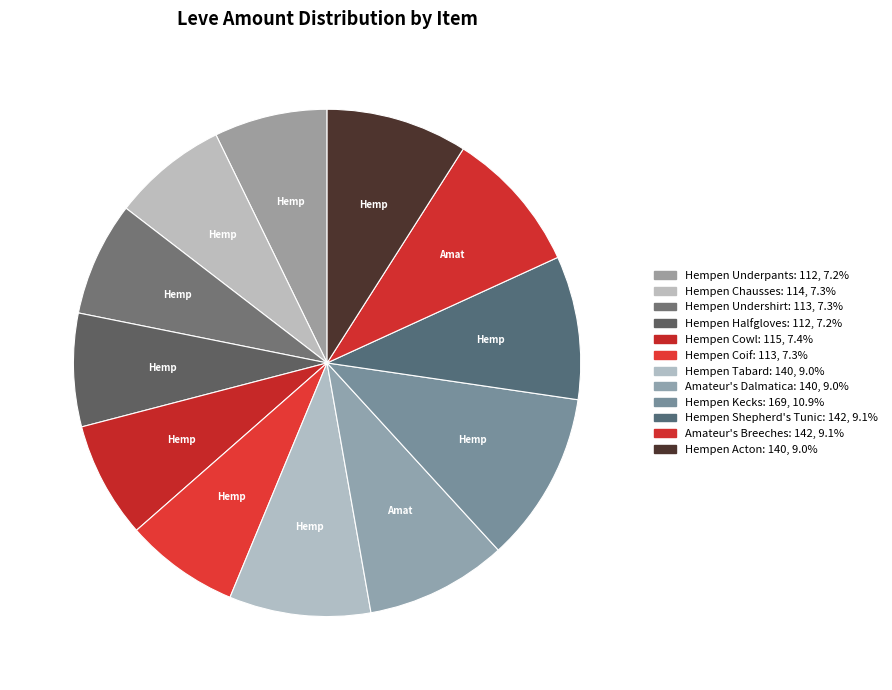

How many segments does this pie chart have?

12